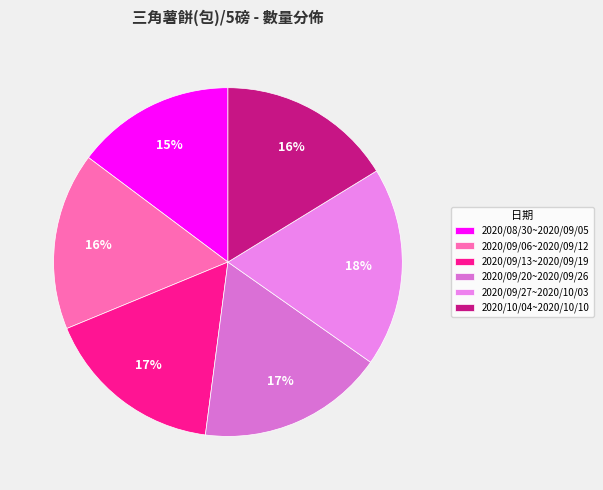

The 2020/10/04~2020/10/10 slice represents 24% of the pie. True or false?

False